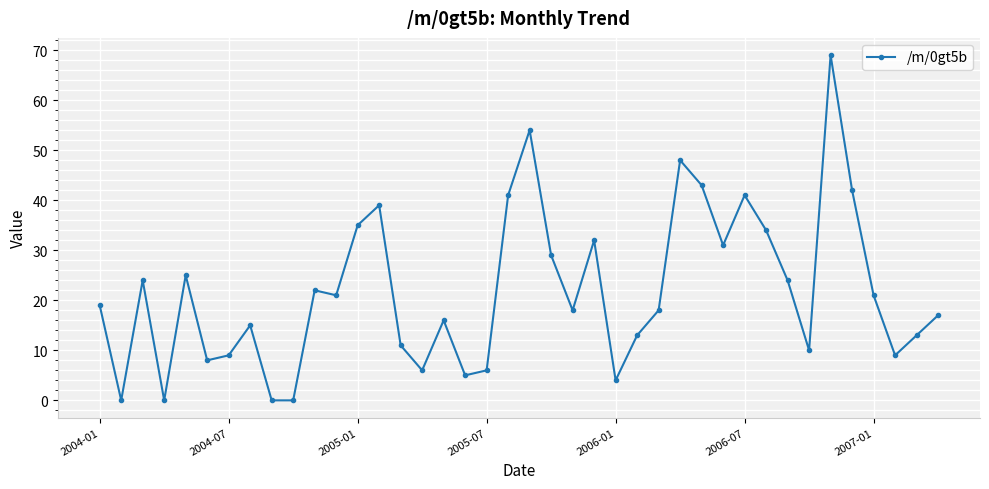

What is the value of the 23rd point from the left?

18